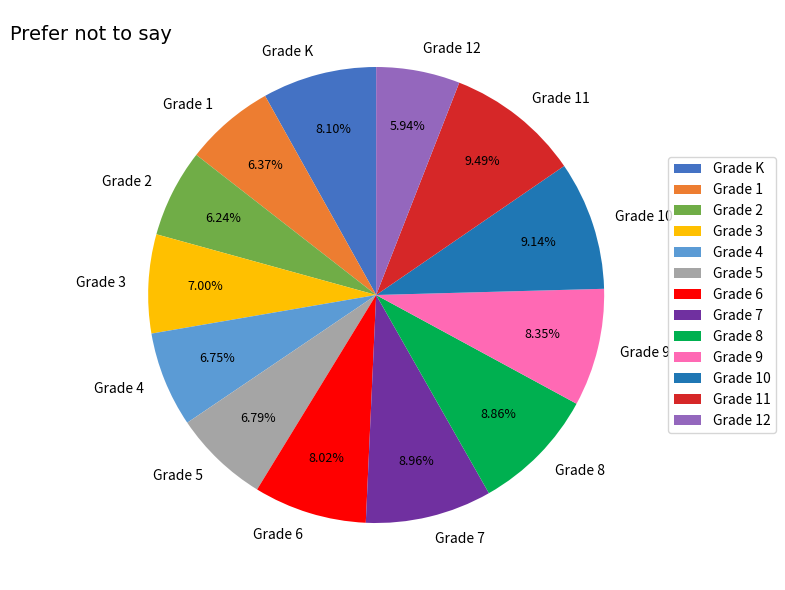

To the nearest percent, what is the difference between the Grade 2 and Grade 11 slice percentages?

3%